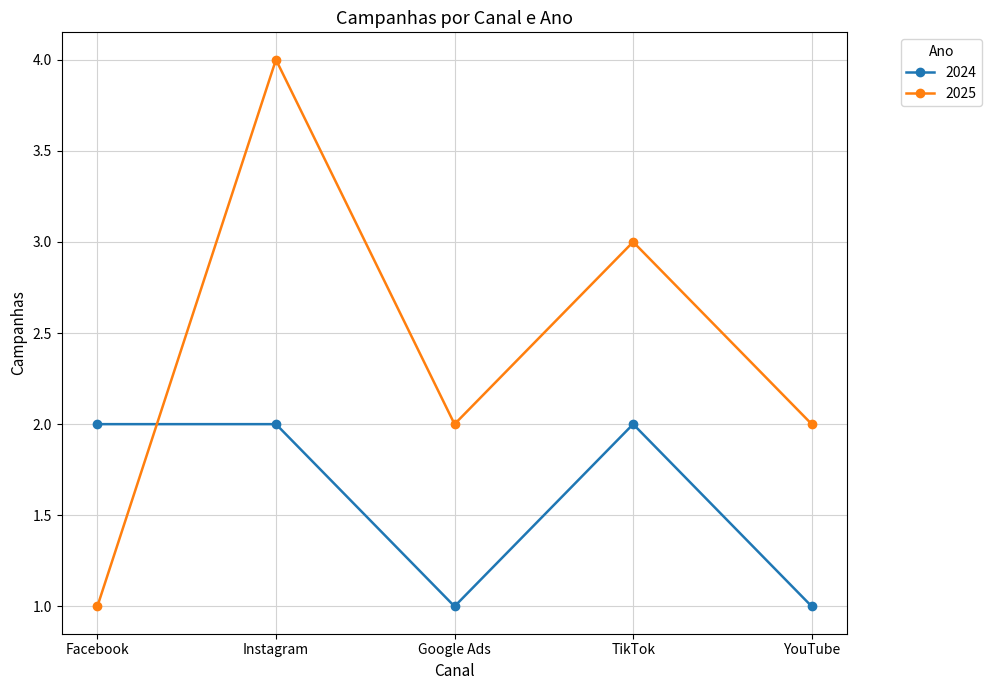

Reading left to right, what are all the values shown in this chart?

2024: Facebook=2	Instagram=2	Google Ads=1	TikTok=2	YouTube=1
2025: Facebook=1	Instagram=4	Google Ads=2	TikTok=3	YouTube=2